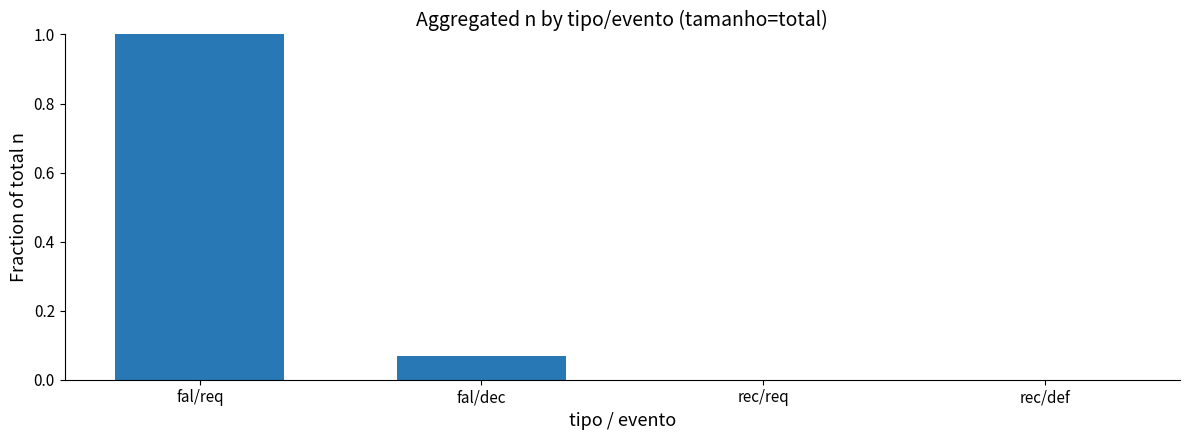

Are the bars horizontal?

No